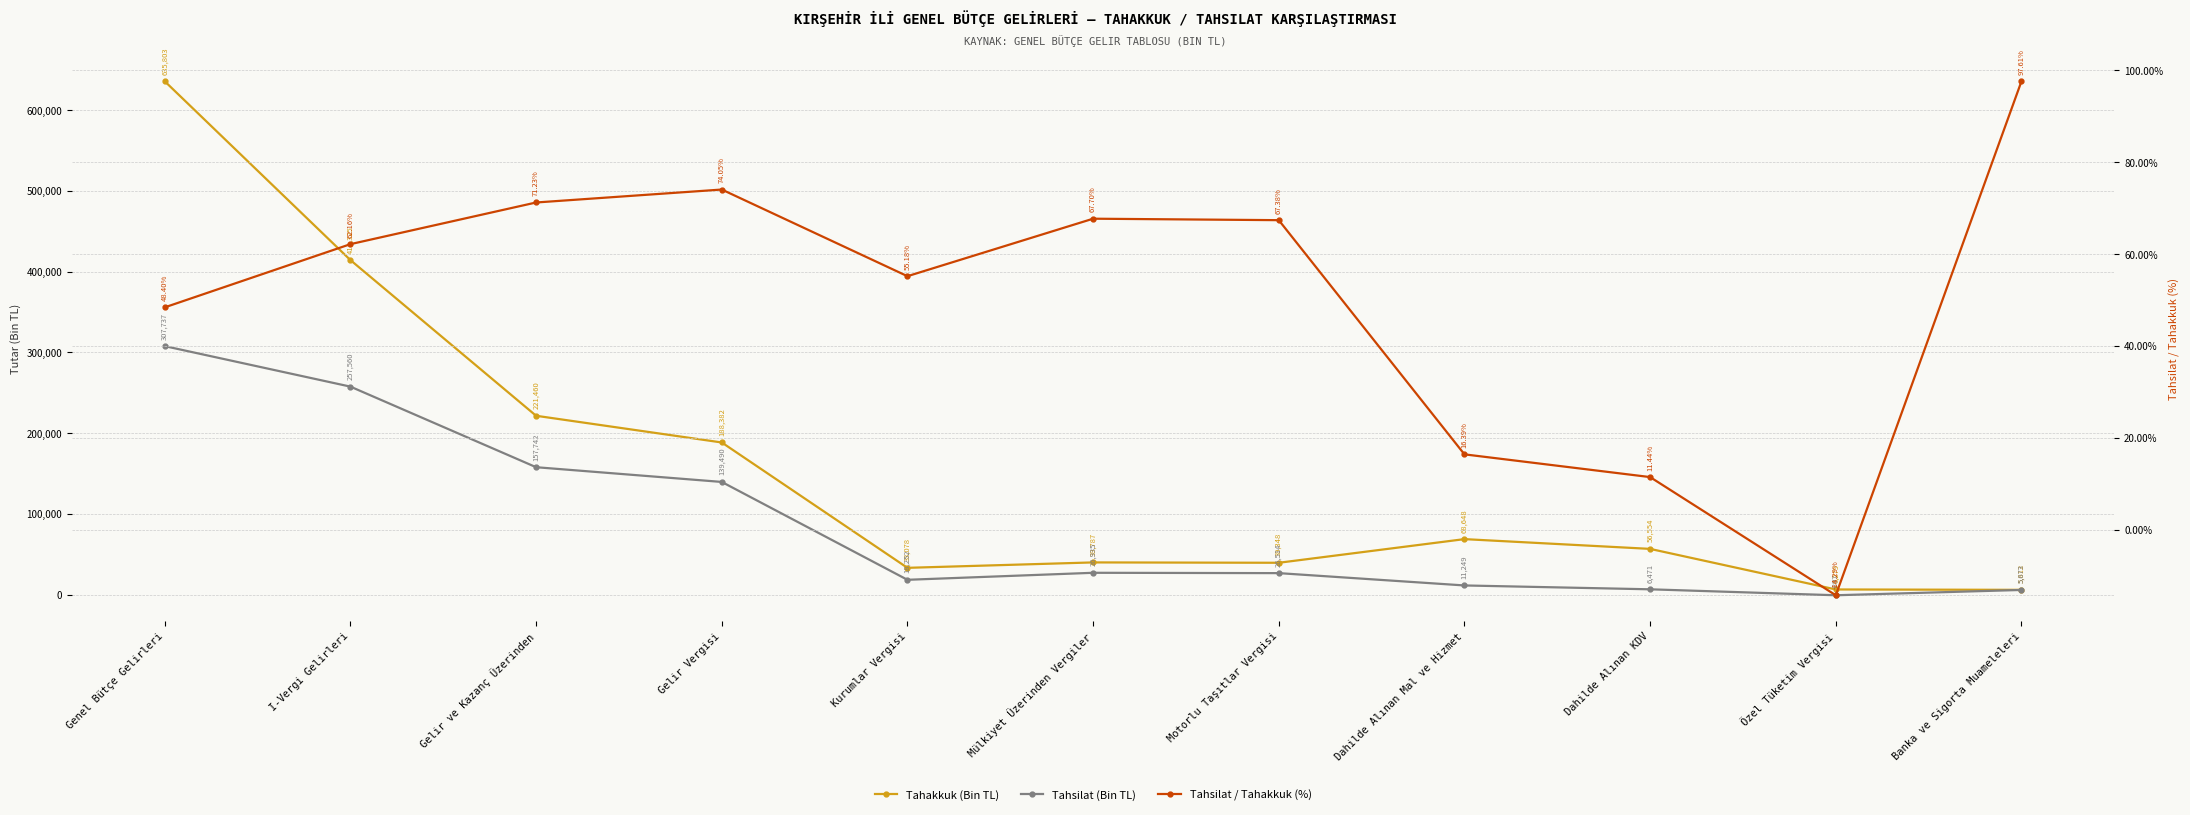

Between Gelir ve Kazanç Üzerinden and Özel Tüketim Vergisi, which is larger?

Gelir ve Kazanç Üzerinden